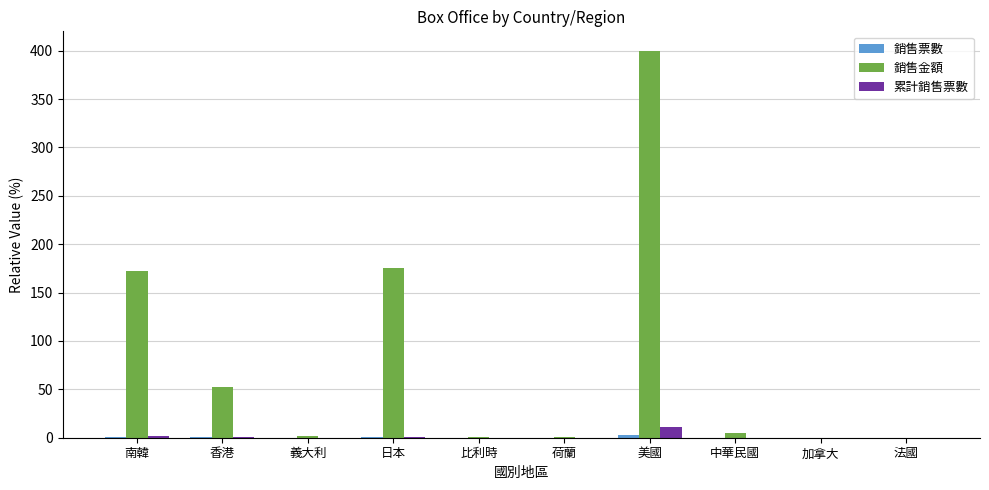

Which series changed the most between 日本 and 美國?

銷售金額